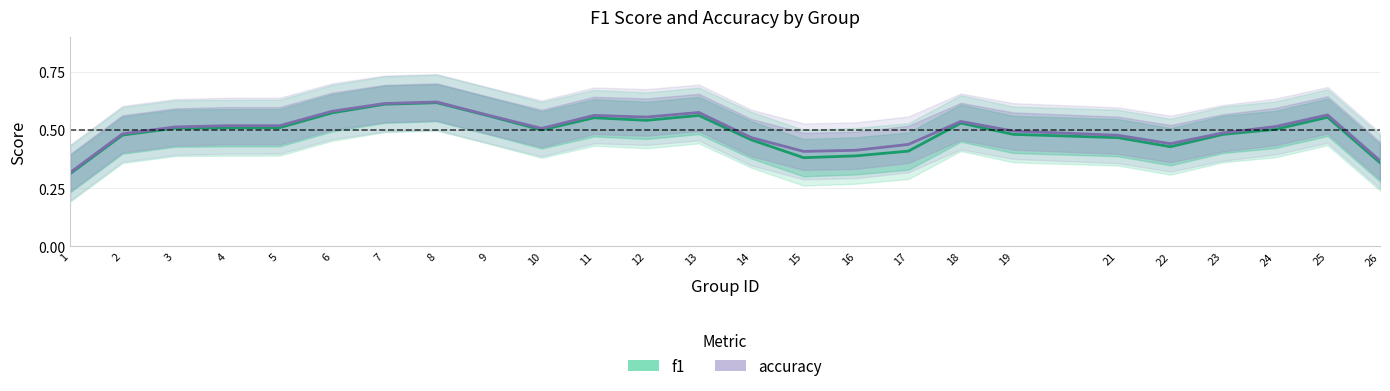

What is the value of the f1 point at the 2nd from the left?

0.5